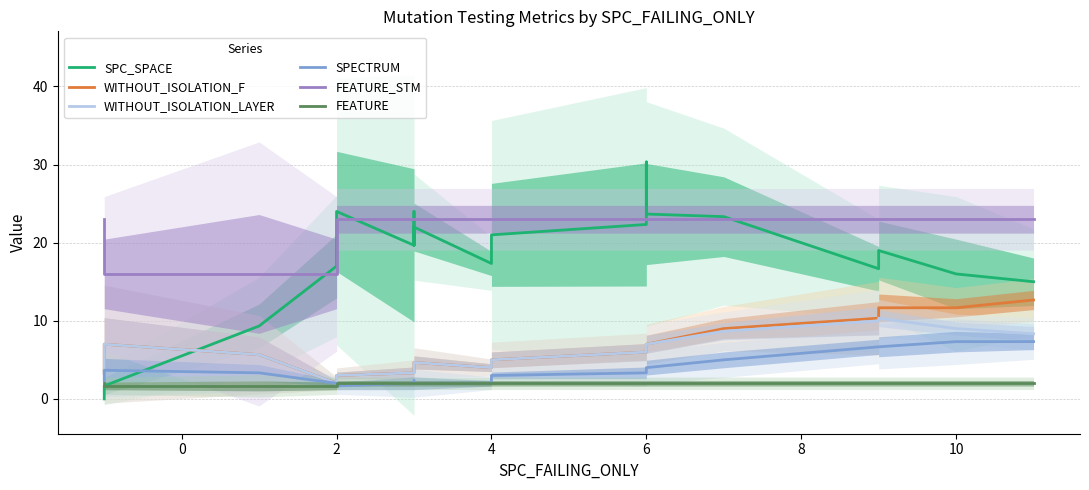

What value does the FEATURE_STM series have at 2?

16.0